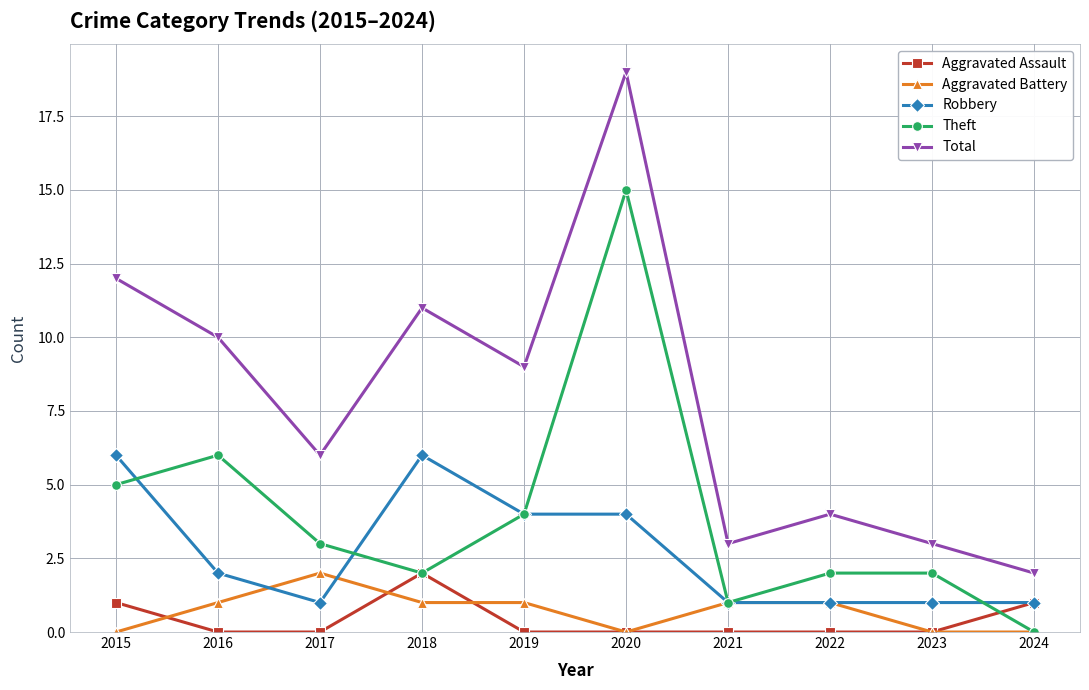

Where is the first local maximum for Total?

2018